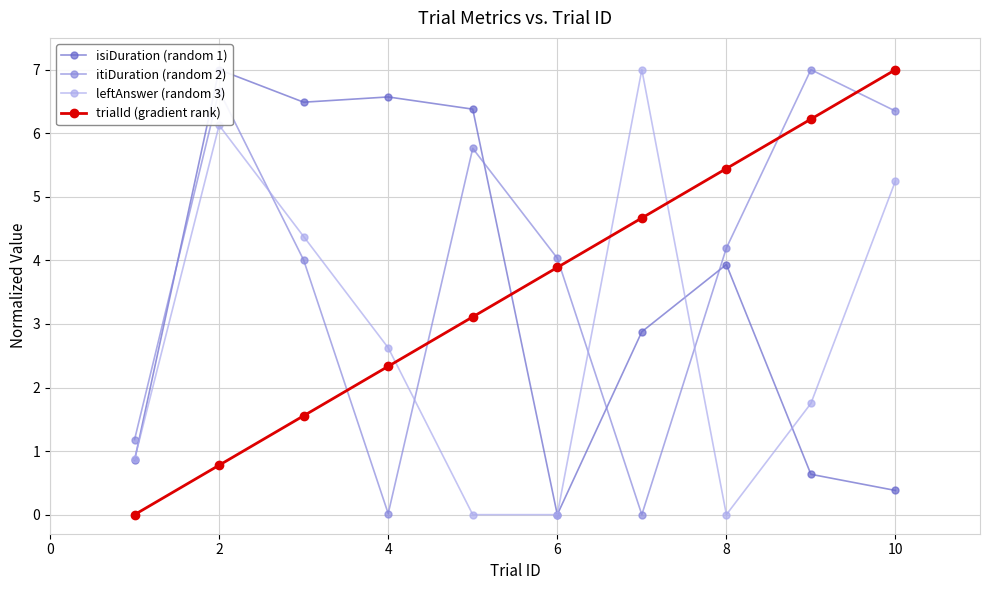

Rank the series by their maximum value, from lowest to highest.

isiDuration (random 1), itiDuration (random 2), leftAnswer (random 3), trialId (gradient rank)